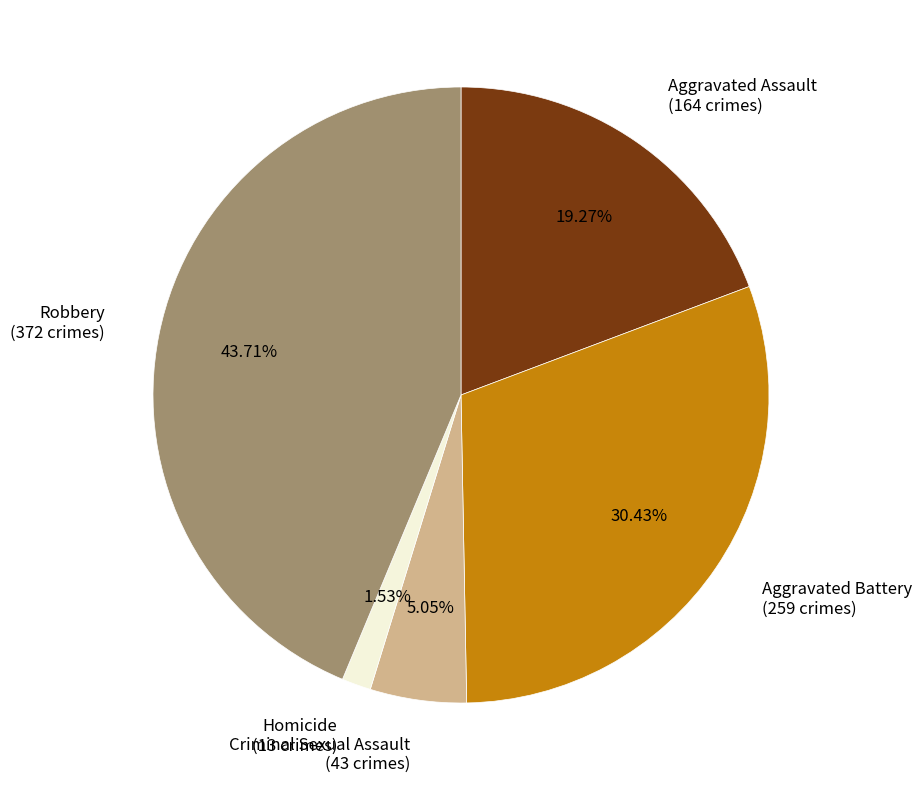

To the nearest percent, what is the difference between the Robbery and Homicide slice percentages?

42%